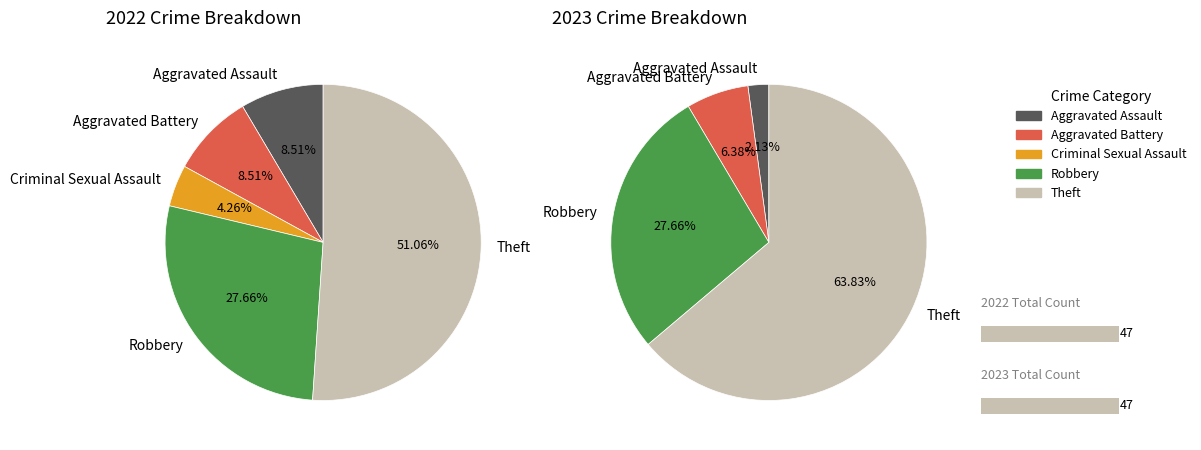

Is the sum of 4 and 2 greater than half?

Yes